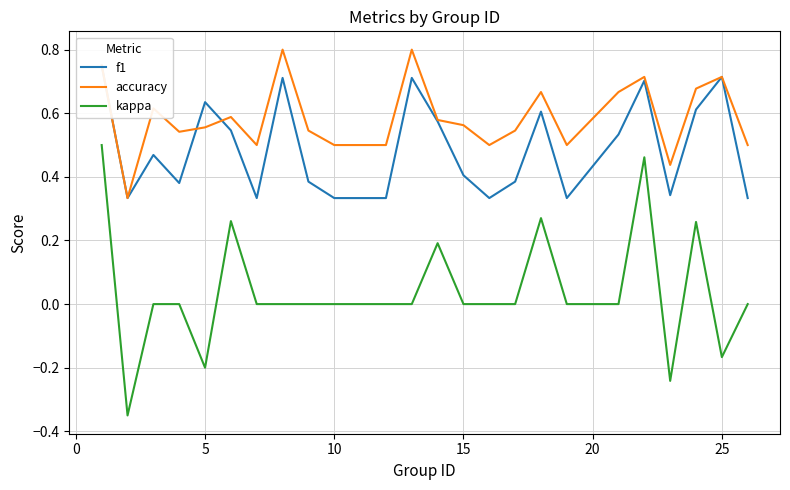

True or false: accuracy and kappa cross at least once.

False